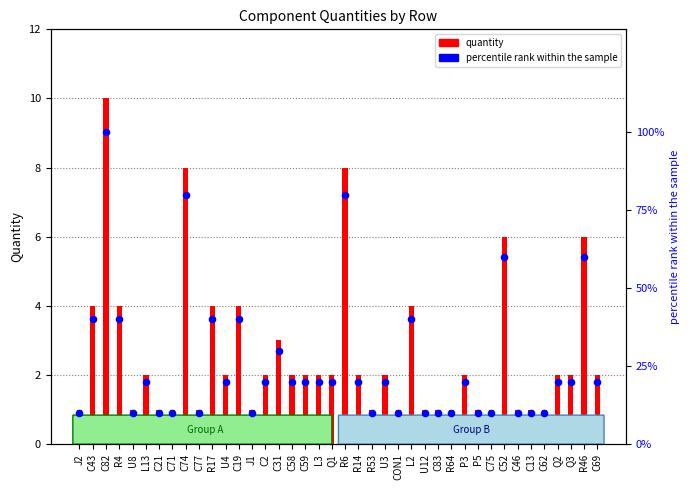

What is the total value across all series at L13?

22